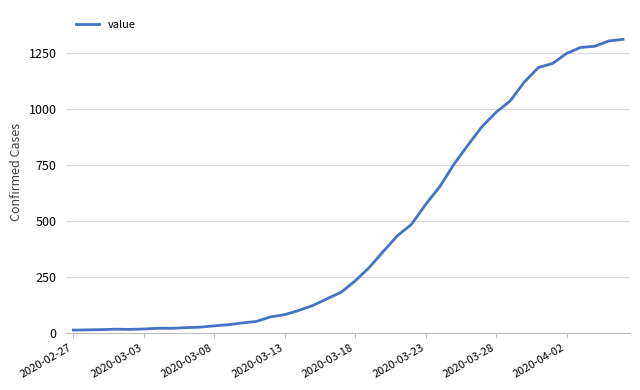

What is the maximum value shown in the chart?

1313